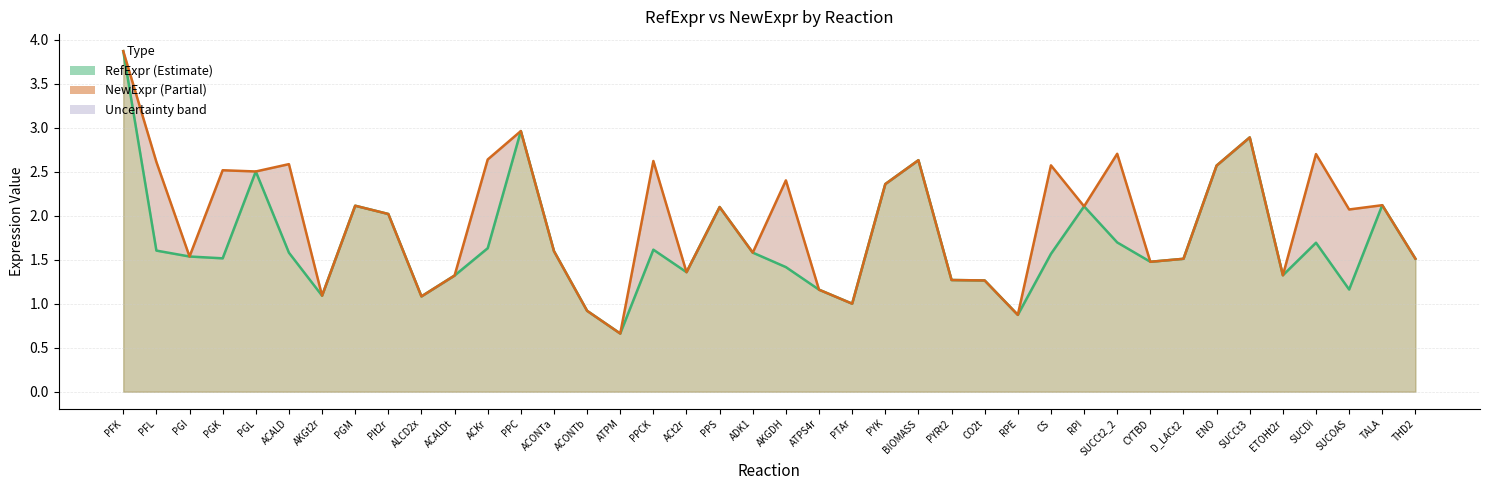

What is the value of the RefExpr point at the 22nd from the left?

1.2